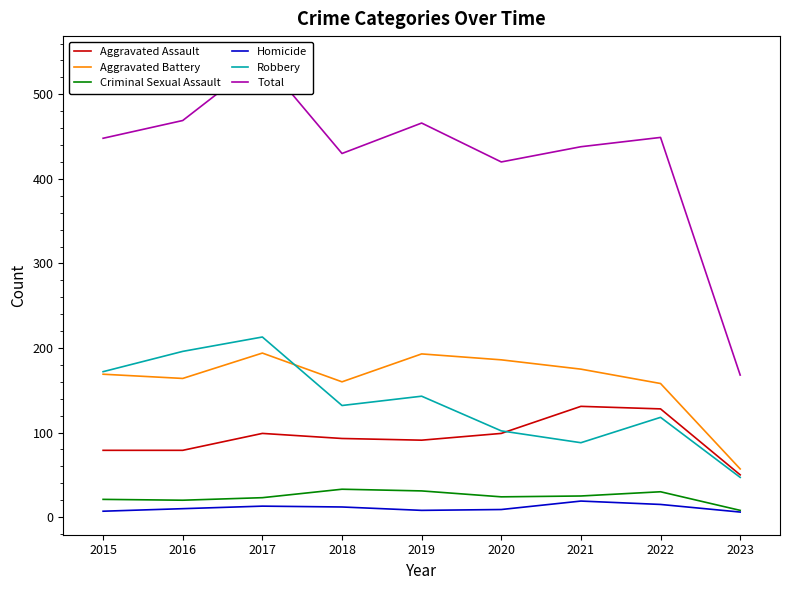

What is the spread (max minus min) of values at 2016?

459